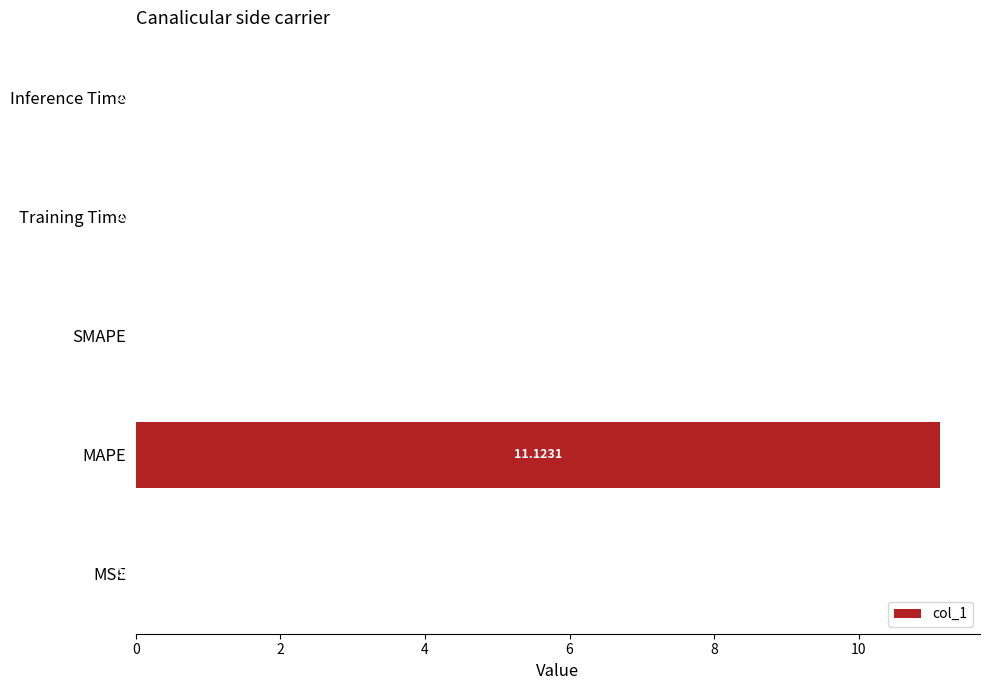

Are the bars grouped side by side (vs. stacked)?

No